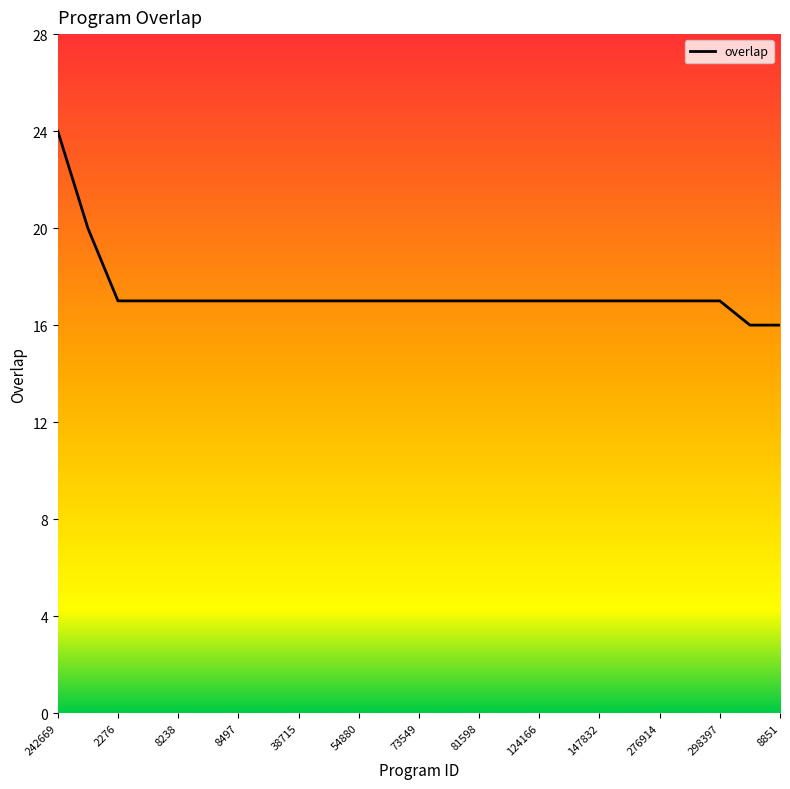

What is the greatest value displayed?

24